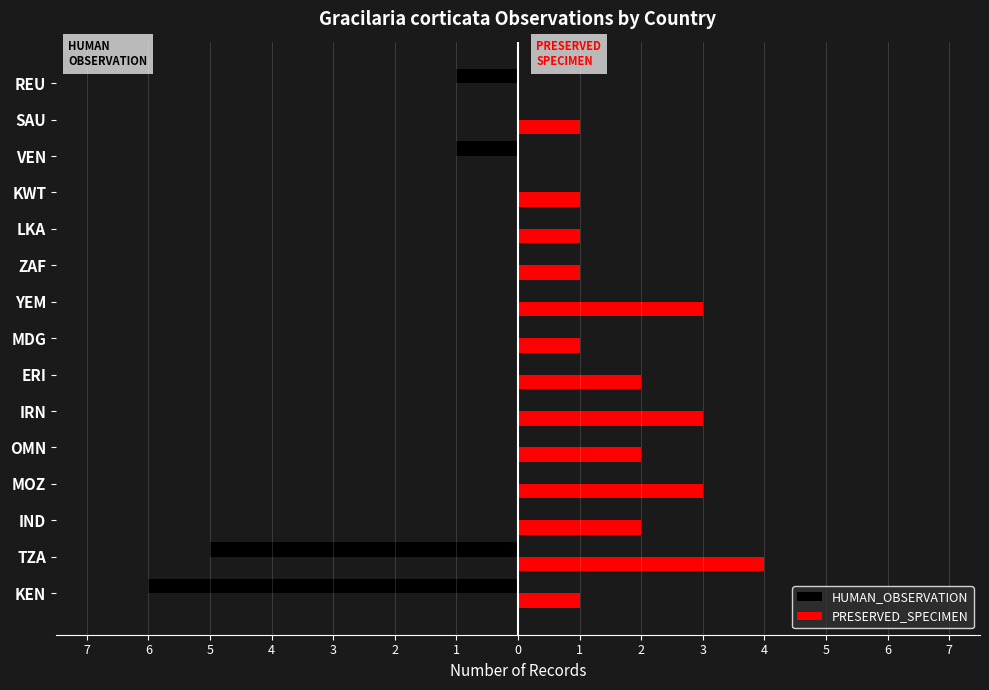

What are all the series names shown in the legend?

HUMAN_OBSERVATION, PRESERVED_SPECIMEN